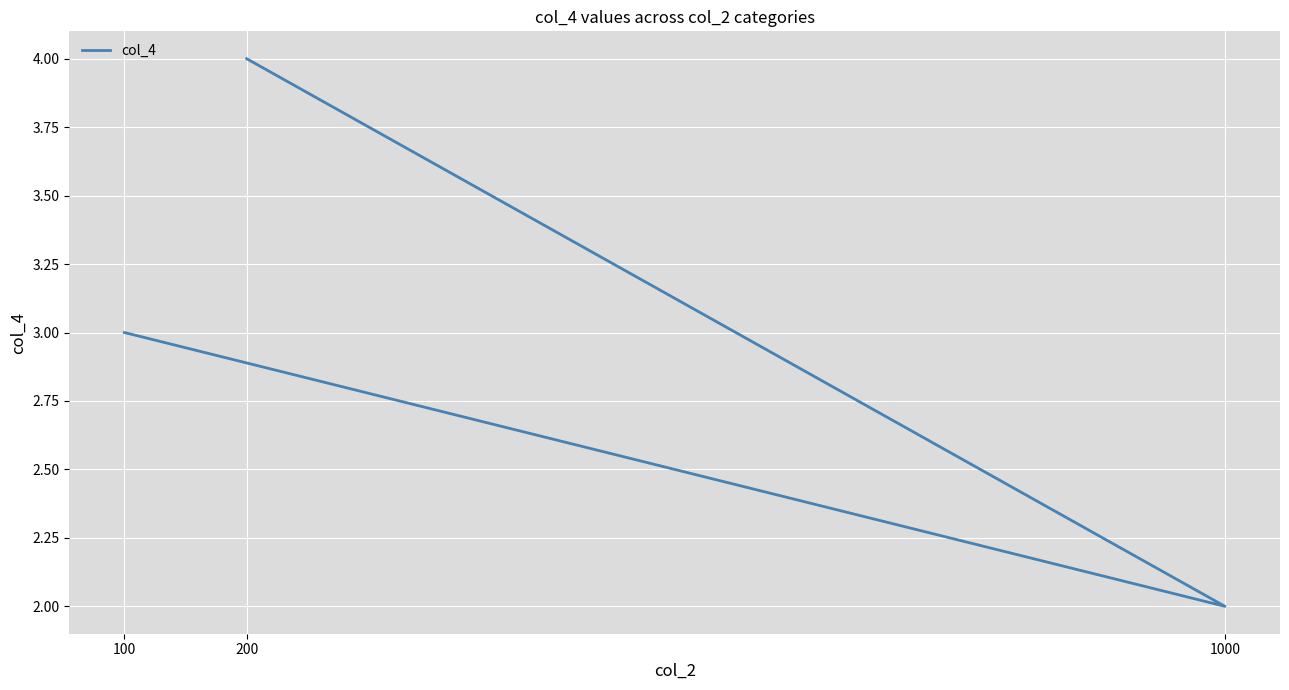

Approximately how many times larger is the value at 200 compared to 100?

1.3